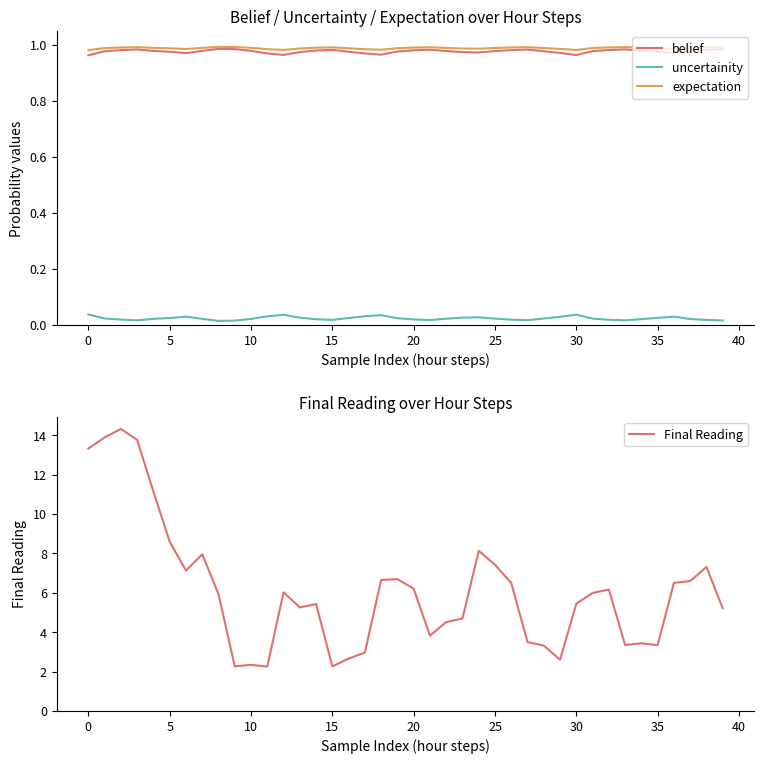

True or false: expectation and uncertainity cross at least once.

False